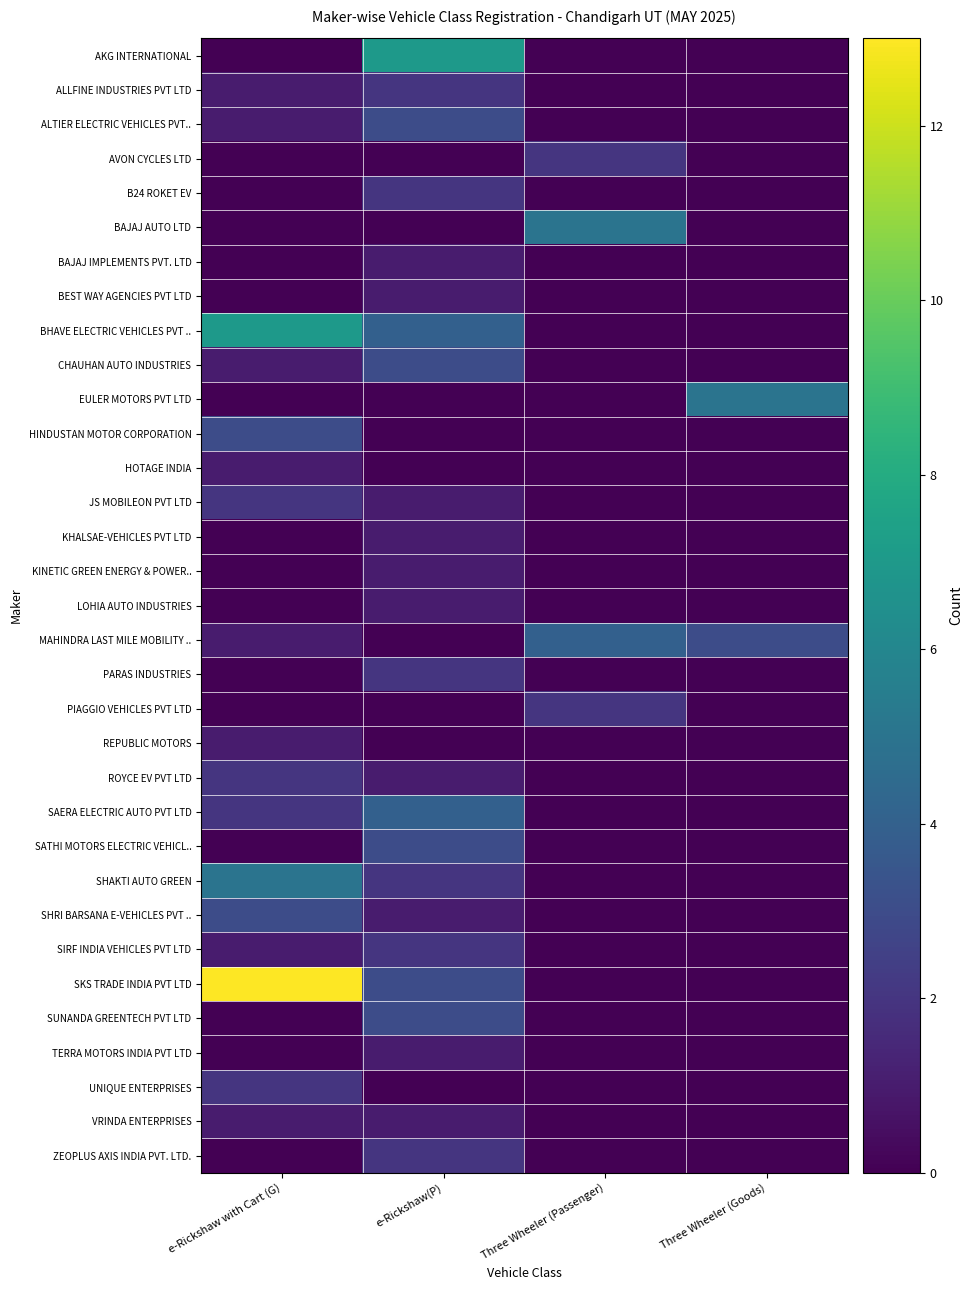

Reading left to right, extract all data points from this chart.

AKG INTERNATIONAL: e-Rickshaw with Cart (G)=0	e-Rickshaw(P)=7	Three Wheeler (Passenger)=0	Three Wheeler (Goods)=0
ALLFINE INDUSTRIES PVT LTD: e-Rickshaw with Cart (G)=1	e-Rickshaw(P)=2	Three Wheeler (Passenger)=0	Three Wheeler (Goods)=0
ALTIER ELECTRIC VEHICLES PVT..: e-Rickshaw with Cart (G)=1	e-Rickshaw(P)=3	Three Wheeler (Passenger)=0	Three Wheeler (Goods)=0
AVON CYCLES LTD: e-Rickshaw with Cart (G)=0	e-Rickshaw(P)=0	Three Wheeler (Passenger)=2	Three Wheeler (Goods)=0
B24 ROKET EV: e-Rickshaw with Cart (G)=0	e-Rickshaw(P)=2	Three Wheeler (Passenger)=0	Three Wheeler (Goods)=0
BAJAJ AUTO LTD: e-Rickshaw with Cart (G)=0	e-Rickshaw(P)=0	Three Wheeler (Passenger)=5	Three Wheeler (Goods)=0
BAJAJ IMPLEMENTS PVT. LTD: e-Rickshaw with Cart (G)=0	e-Rickshaw(P)=1	Three Wheeler (Passenger)=0	Three Wheeler (Goods)=0
BEST WAY AGENCIES PVT LTD: e-Rickshaw with Cart (G)=0	e-Rickshaw(P)=1	Three Wheeler (Passenger)=0	Three Wheeler (Goods)=0
BHAVE ELECTRIC VEHICLES PVT ..: e-Rickshaw with Cart (G)=7	e-Rickshaw(P)=4	Three Wheeler (Passenger)=0	Three Wheeler (Goods)=0
CHAUHAN AUTO INDUSTRIES: e-Rickshaw with Cart (G)=1	e-Rickshaw(P)=3	Three Wheeler (Passenger)=0	Three Wheeler (Goods)=0
EULER MOTORS PVT LTD: e-Rickshaw with Cart (G)=0	e-Rickshaw(P)=0	Three Wheeler (Passenger)=0	Three Wheeler (Goods)=5
HINDUSTAN MOTOR CORPORATION: e-Rickshaw with Cart (G)=3	e-Rickshaw(P)=0	Three Wheeler (Passenger)=0	Three Wheeler (Goods)=0
HOTAGE INDIA: e-Rickshaw with Cart (G)=1	e-Rickshaw(P)=0	Three Wheeler (Passenger)=0	Three Wheeler (Goods)=0
JS MOBILEON PVT LTD: e-Rickshaw with Cart (G)=2	e-Rickshaw(P)=1	Three Wheeler (Passenger)=0	Three Wheeler (Goods)=0
KHALSAE-VEHICLES PVT LTD: e-Rickshaw with Cart (G)=0	e-Rickshaw(P)=1	Three Wheeler (Passenger)=0	Three Wheeler (Goods)=0
KINETIC GREEN ENERGY & POWER..: e-Rickshaw with Cart (G)=0	e-Rickshaw(P)=1	Three Wheeler (Passenger)=0	Three Wheeler (Goods)=0
LOHIA AUTO INDUSTRIES: e-Rickshaw with Cart (G)=0	e-Rickshaw(P)=1	Three Wheeler (Passenger)=0	Three Wheeler (Goods)=0
MAHINDRA LAST MILE MOBILITY ..: e-Rickshaw with Cart (G)=1	e-Rickshaw(P)=0	Three Wheeler (Passenger)=4	Three Wheeler (Goods)=3
PARAS INDUSTRIES: e-Rickshaw with Cart (G)=0	e-Rickshaw(P)=2	Three Wheeler (Passenger)=0	Three Wheeler (Goods)=0
PIAGGIO VEHICLES PVT LTD: e-Rickshaw with Cart (G)=0	e-Rickshaw(P)=0	Three Wheeler (Passenger)=2	Three Wheeler (Goods)=0
REPUBLIC MOTORS: e-Rickshaw with Cart (G)=1	e-Rickshaw(P)=0	Three Wheeler (Passenger)=0	Three Wheeler (Goods)=0
ROYCE EV PVT LTD: e-Rickshaw with Cart (G)=2	e-Rickshaw(P)=1	Three Wheeler (Passenger)=0	Three Wheeler (Goods)=0
SAERA ELECTRIC AUTO PVT LTD: e-Rickshaw with Cart (G)=2	e-Rickshaw(P)=4	Three Wheeler (Passenger)=0	Three Wheeler (Goods)=0
SATHI MOTORS ELECTRIC VEHICL..: e-Rickshaw with Cart (G)=0	e-Rickshaw(P)=3	Three Wheeler (Passenger)=0	Three Wheeler (Goods)=0
SHAKTI AUTO GREEN: e-Rickshaw with Cart (G)=5	e-Rickshaw(P)=2	Three Wheeler (Passenger)=0	Three Wheeler (Goods)=0
SHRI BARSANA E-VEHICLES PVT ..: e-Rickshaw with Cart (G)=3	e-Rickshaw(P)=1	Three Wheeler (Passenger)=0	Three Wheeler (Goods)=0
SIRF INDIA VEHICLES PVT LTD: e-Rickshaw with Cart (G)=1	e-Rickshaw(P)=2	Three Wheeler (Passenger)=0	Three Wheeler (Goods)=0
SKS TRADE INDIA PVT LTD: e-Rickshaw with Cart (G)=13	e-Rickshaw(P)=3	Three Wheeler (Passenger)=0	Three Wheeler (Goods)=0
SUNANDA GREENTECH PVT LTD: e-Rickshaw with Cart (G)=0	e-Rickshaw(P)=3	Three Wheeler (Passenger)=0	Three Wheeler (Goods)=0
TERRA MOTORS INDIA PVT LTD: e-Rickshaw with Cart (G)=0	e-Rickshaw(P)=1	Three Wheeler (Passenger)=0	Three Wheeler (Goods)=0
UNIQUE ENTERPRISES: e-Rickshaw with Cart (G)=2	e-Rickshaw(P)=0	Three Wheeler (Passenger)=0	Three Wheeler (Goods)=0
VRINDA ENTERPRISES: e-Rickshaw with Cart (G)=1	e-Rickshaw(P)=1	Three Wheeler (Passenger)=0	Three Wheeler (Goods)=0
ZEOPLUS AXIS INDIA PVT. LTD.: e-Rickshaw with Cart (G)=0	e-Rickshaw(P)=2	Three Wheeler (Passenger)=0	Three Wheeler (Goods)=0